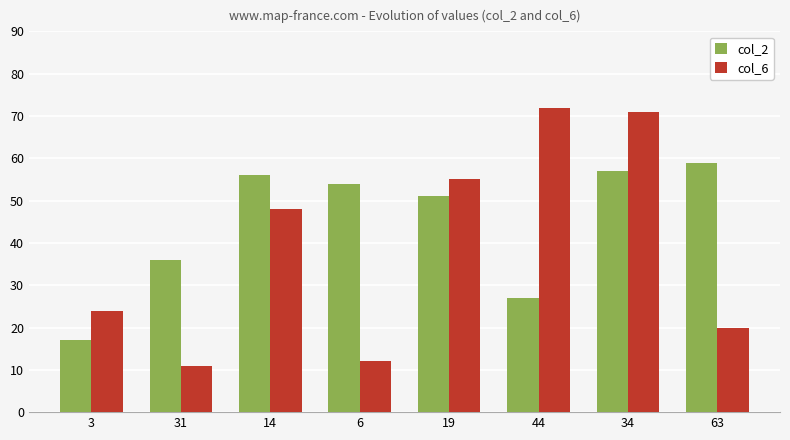

What is the sum of all col_6 values?

313